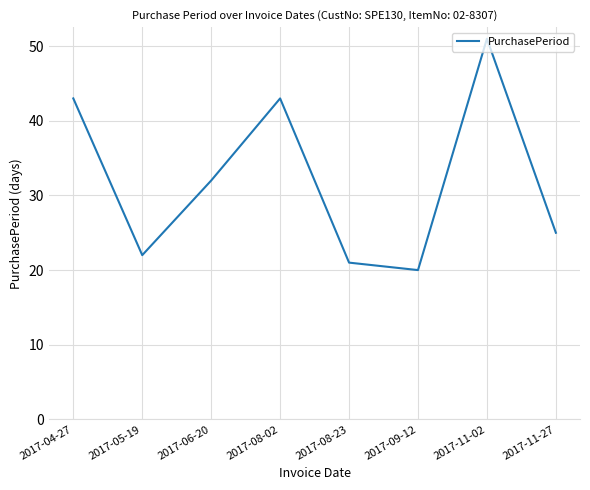

What is the change in value from 2017-08-02 to 2017-11-27?

-18